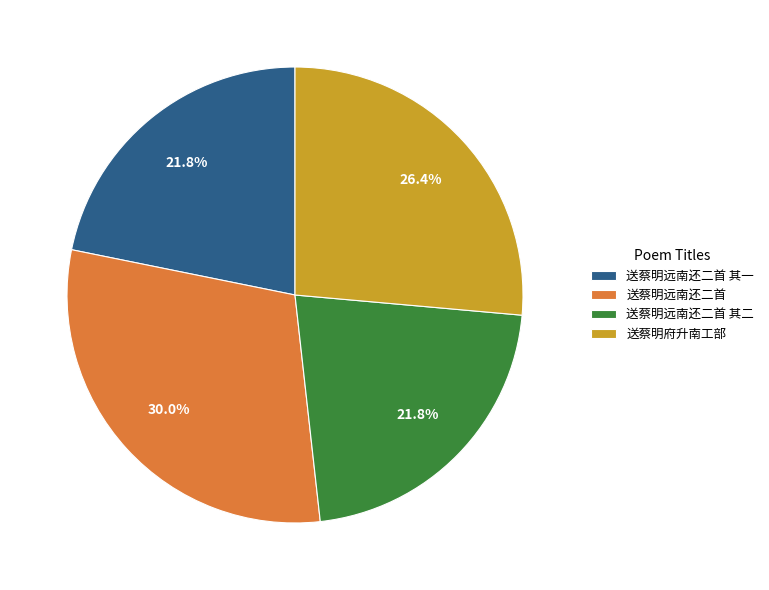

To the nearest percent, what is the average slice percentage?

25%